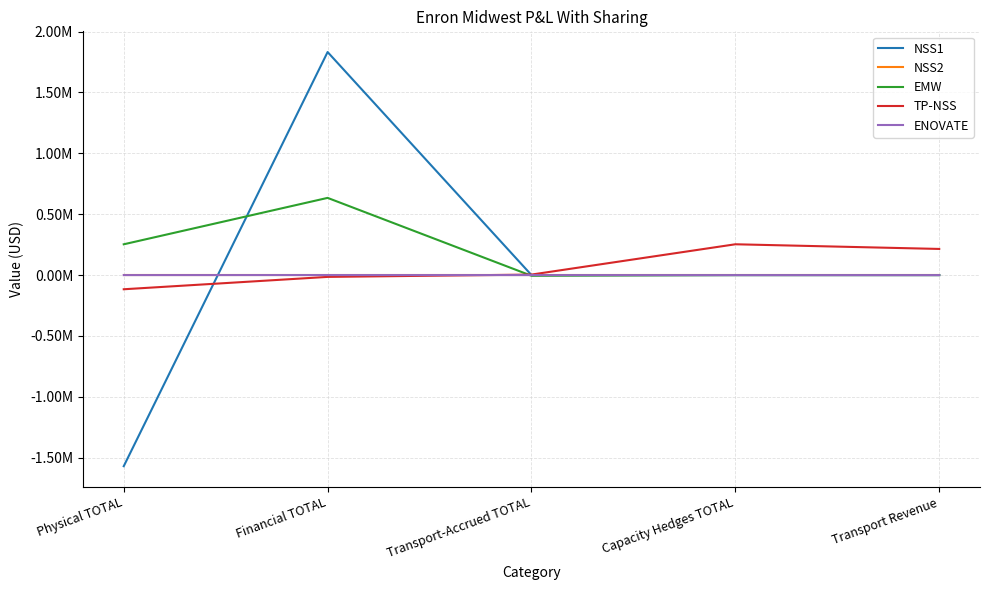

What is the value of the NSS1 point at the 2nd from the left?

1832253.5